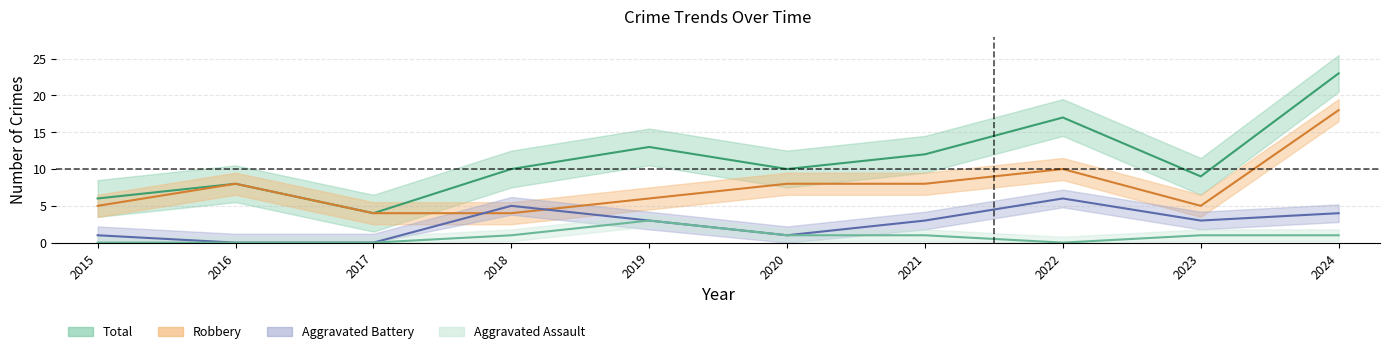

How many distinct data groups are displayed?

4